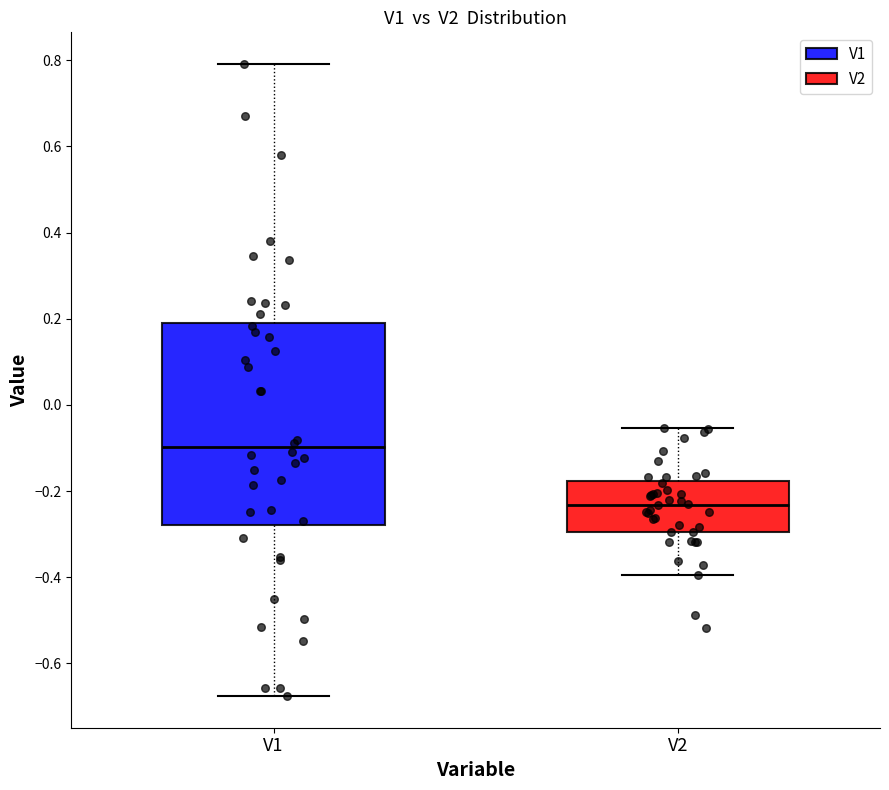

Reading left to right, transcribe this box plot: for each box, give where its median line is, the range the box spans, and where its two whiskers end, as read against the y-axis. The values are not printed on the chart, so give them approximately, as read against the axis.

V1: median -0.10, box -0.28 to 0.18, whiskers -0.68 to 0.80
V2: median -0.24, box -0.30 to -0.18, whiskers -0.40 to -0.06